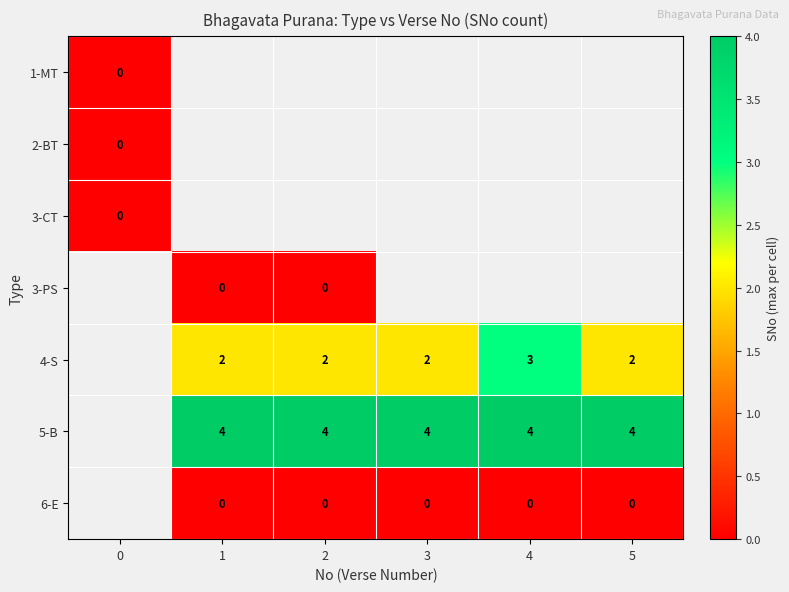

What is the sum of the 5-B values at 4 and 3?

8